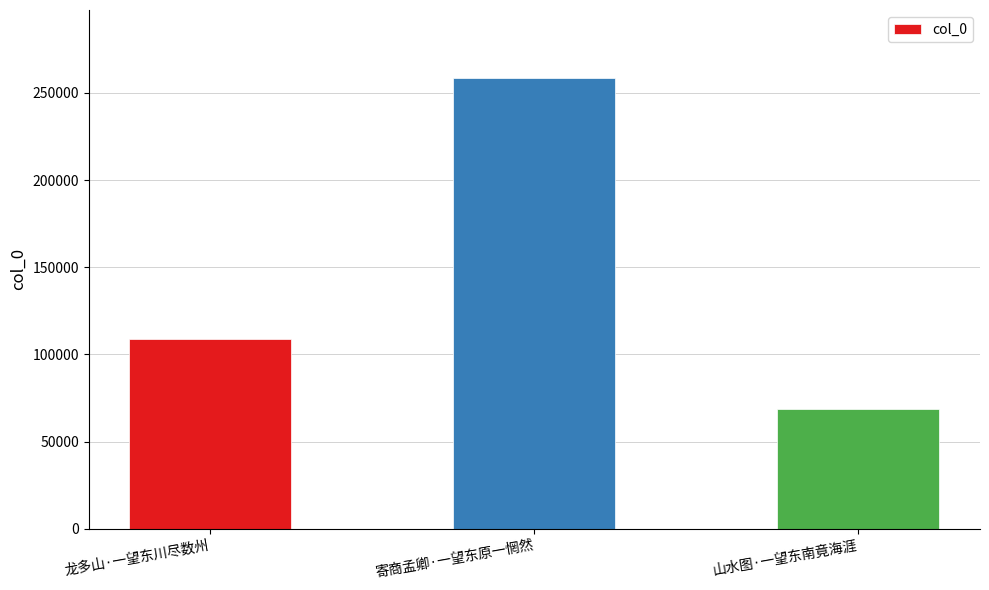

How many series are shown in this chart?

1